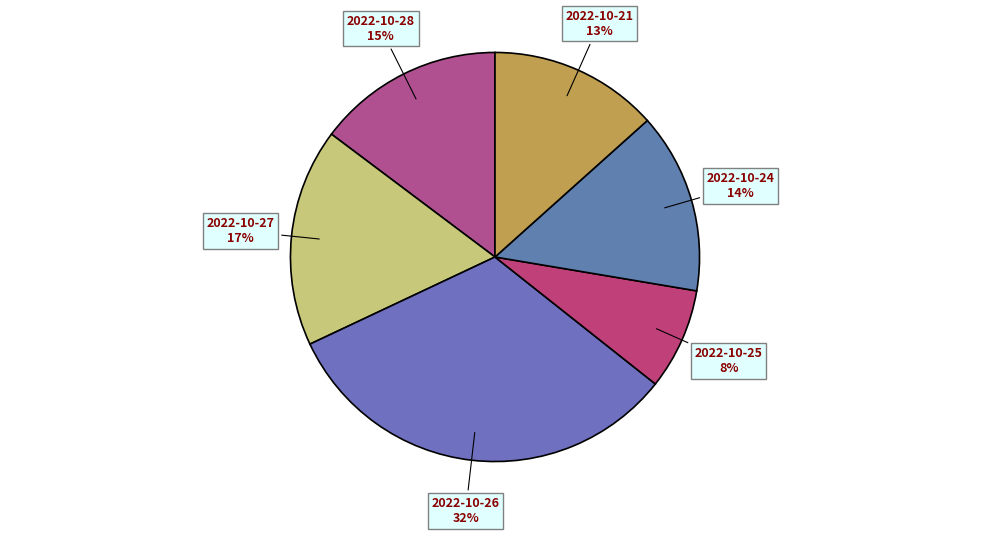

What is the smallest slice in the pie chart?

2022-10-25